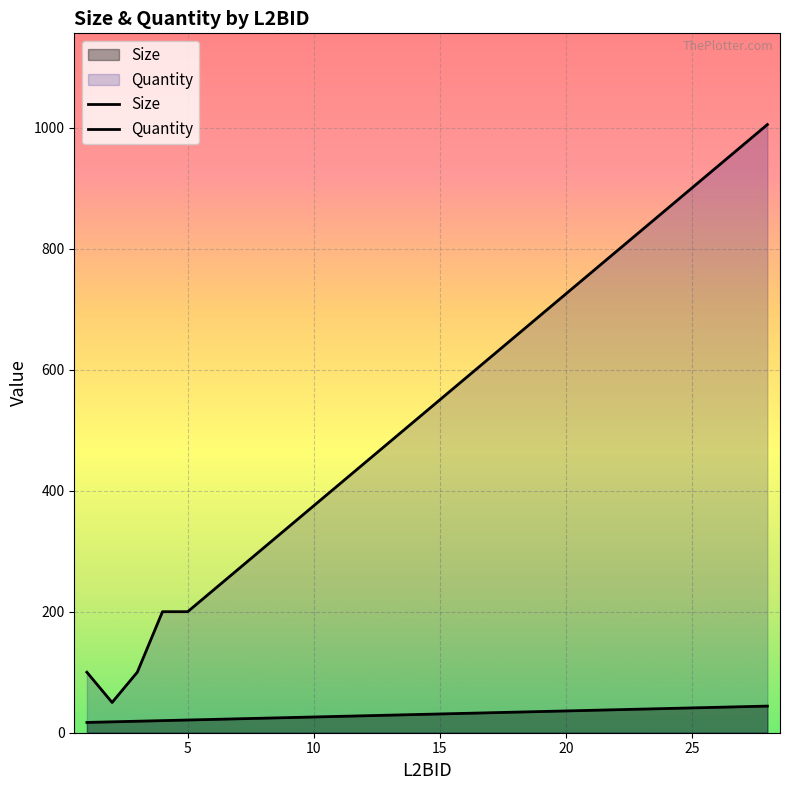

True or false: Size has a value of 24 at 8.

True